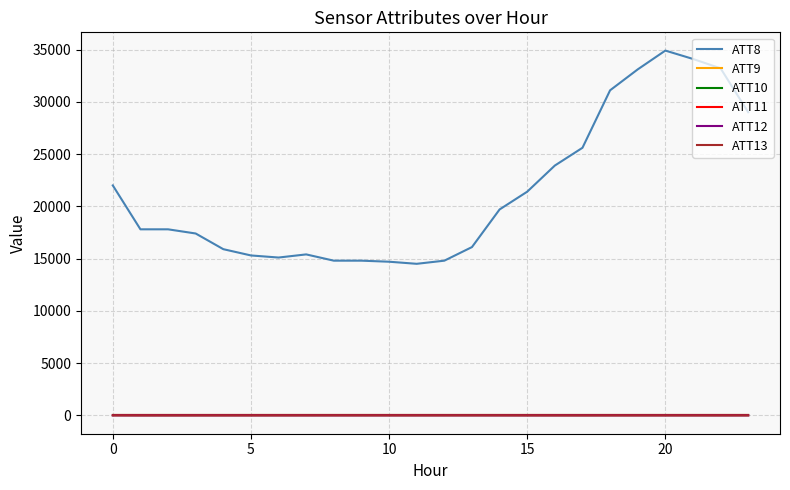

Does the chart have visible grid lines?

Yes